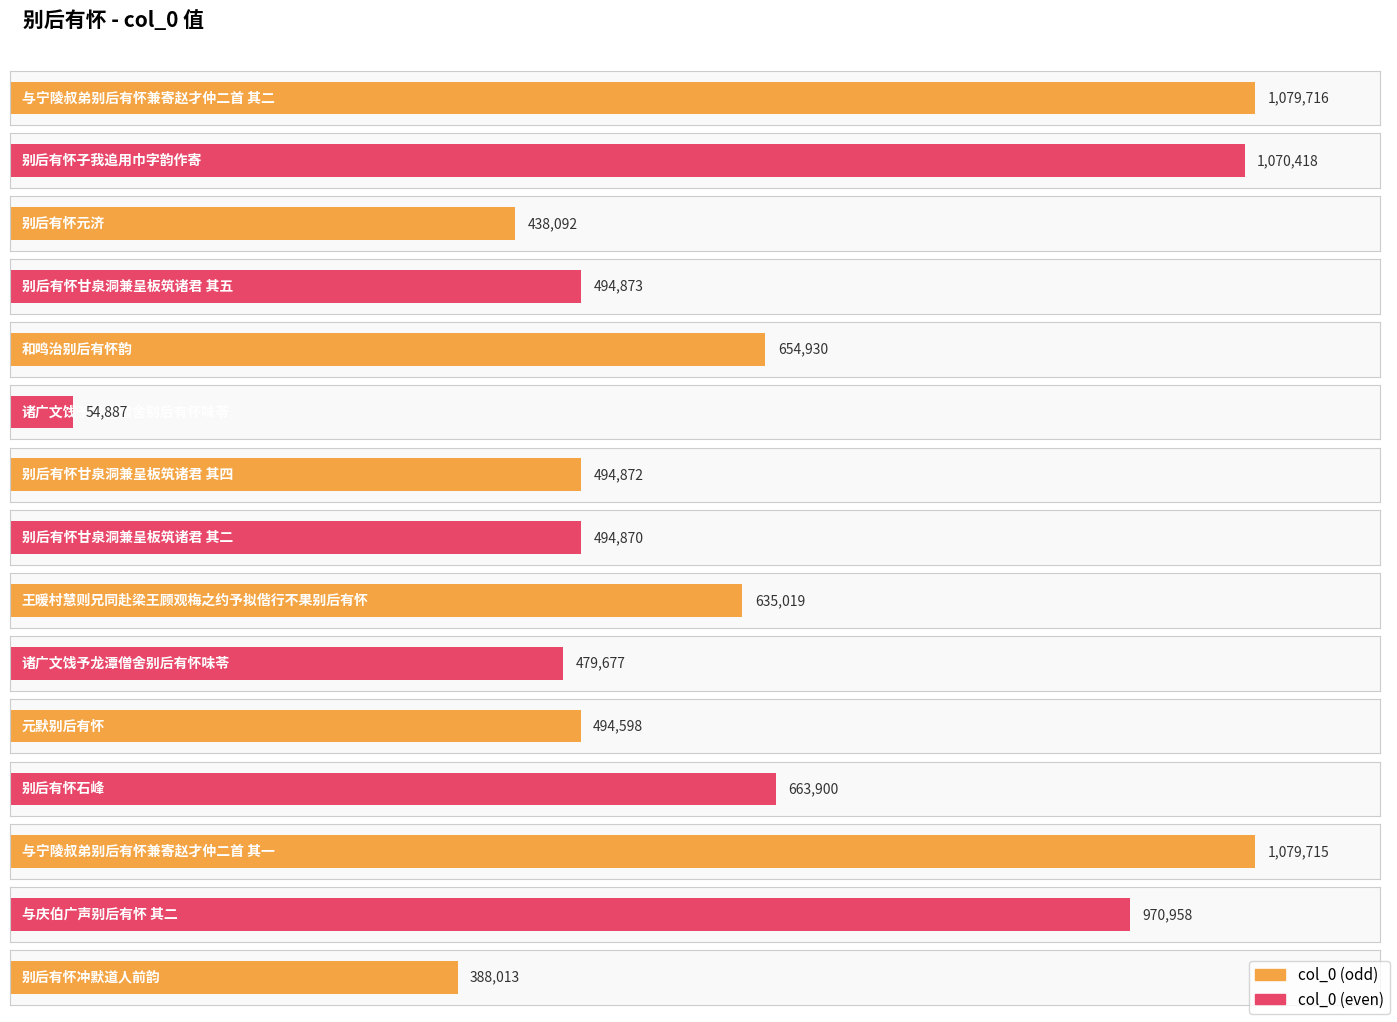

How many bars are there in total?

15